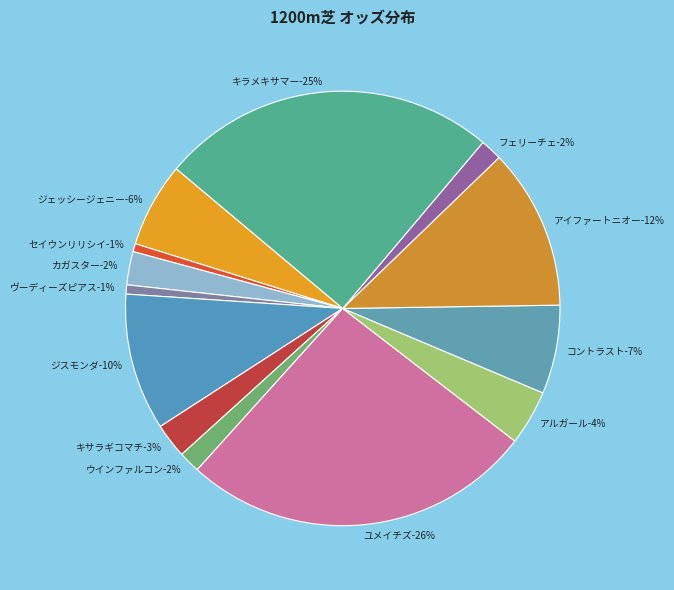

To the nearest percent, what is the combined percentage of ユメイチズ and ジスモンダ?

36%